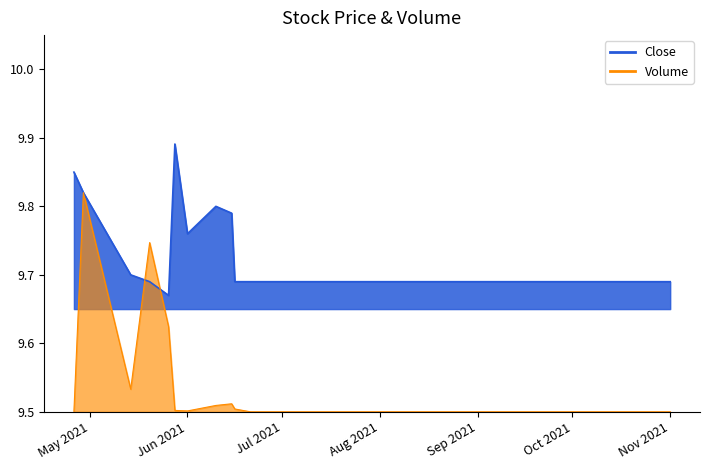

Count the number of categories in the chart.

20